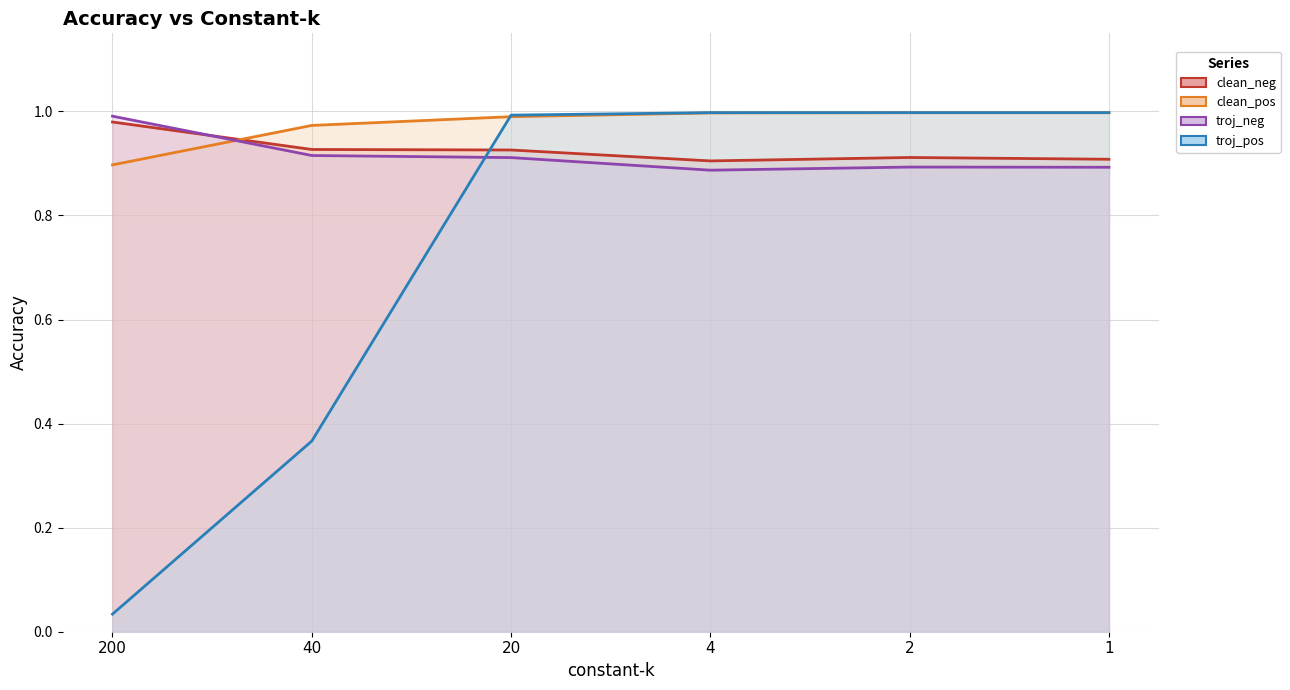

Reading left to right, what are all the values shown in this chart?

clean_neg: 200=1.0	40=0.9	20=0.9	4=0.9	2=0.9	1=0.9
clean_pos: 200=0.9	40=1.0	20=1.0	4=1.0	2=1.0	1=1.0
troj_neg: 200=1.0	40=0.9	20=0.9	4=0.9	2=0.9	1=0.9
troj_pos: 200=0.0	40=0.4	20=1.0	4=1.0	2=1.0	1=1.0